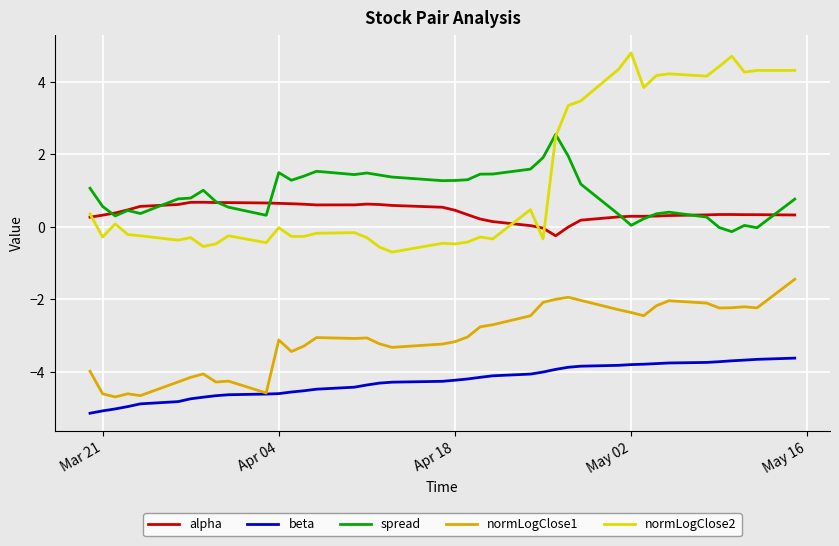

True or false: normLogClose1 and alpha intersect in this chart.

False